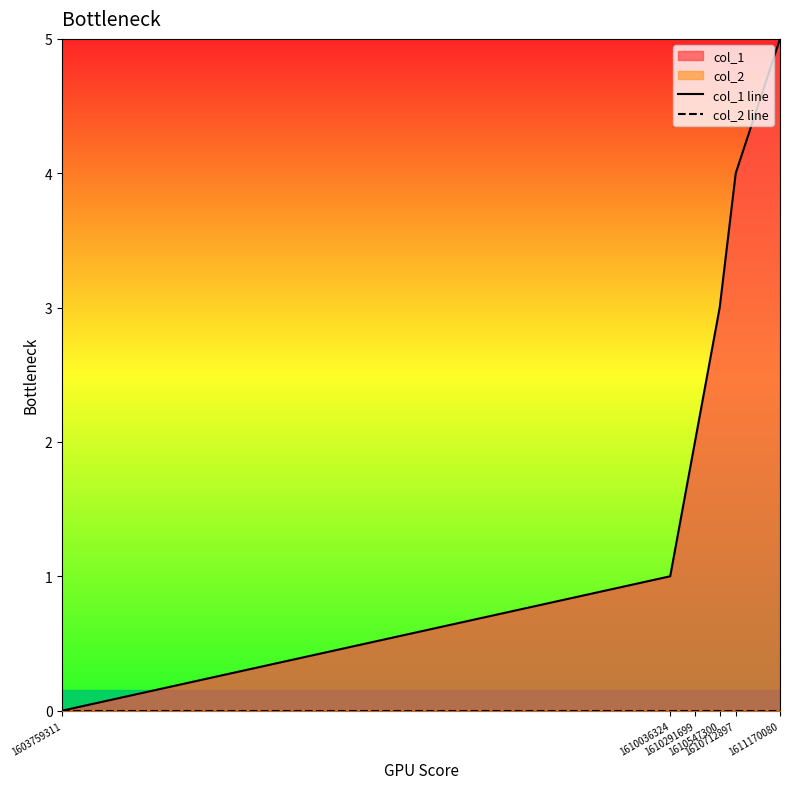

At how many categories does at least one series exceed 0?

5